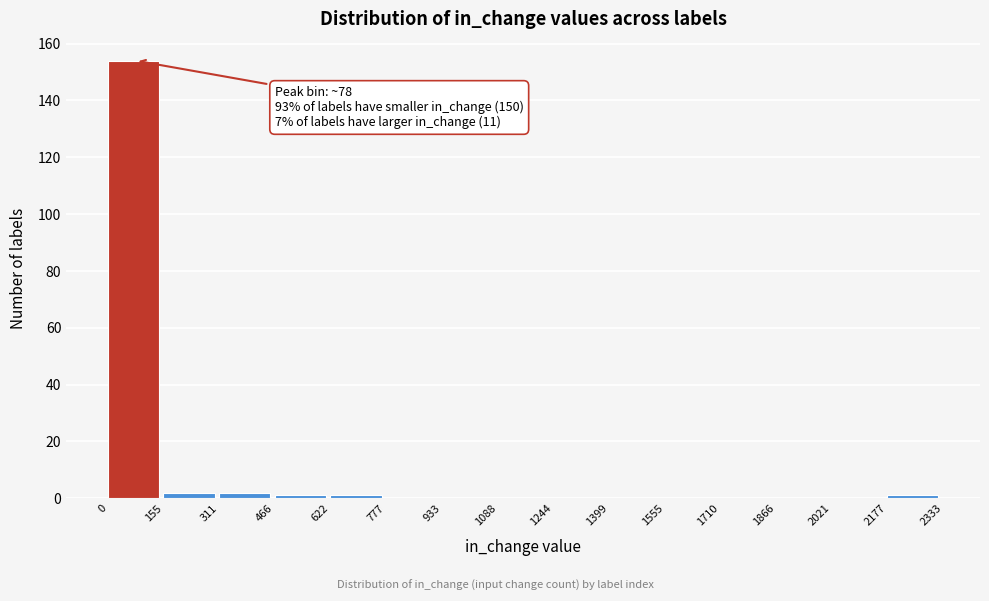

Which range on the x-axis has the tallest bar?

0 to 155